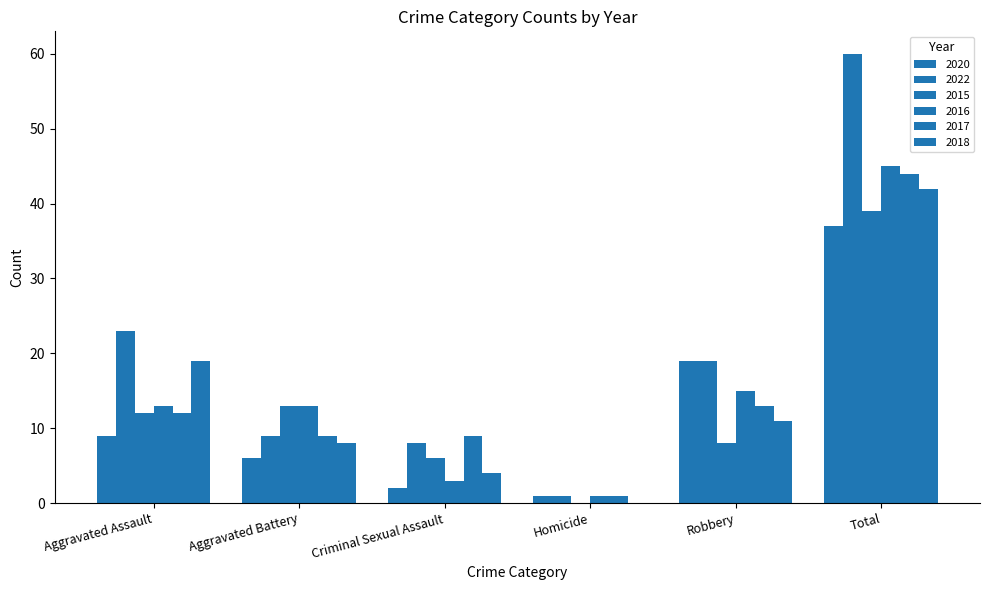

List the labels in order of 2015 value, largest first.

Total, Aggravated Battery, Aggravated Assault, Robbery, Criminal Sexual Assault, Homicide